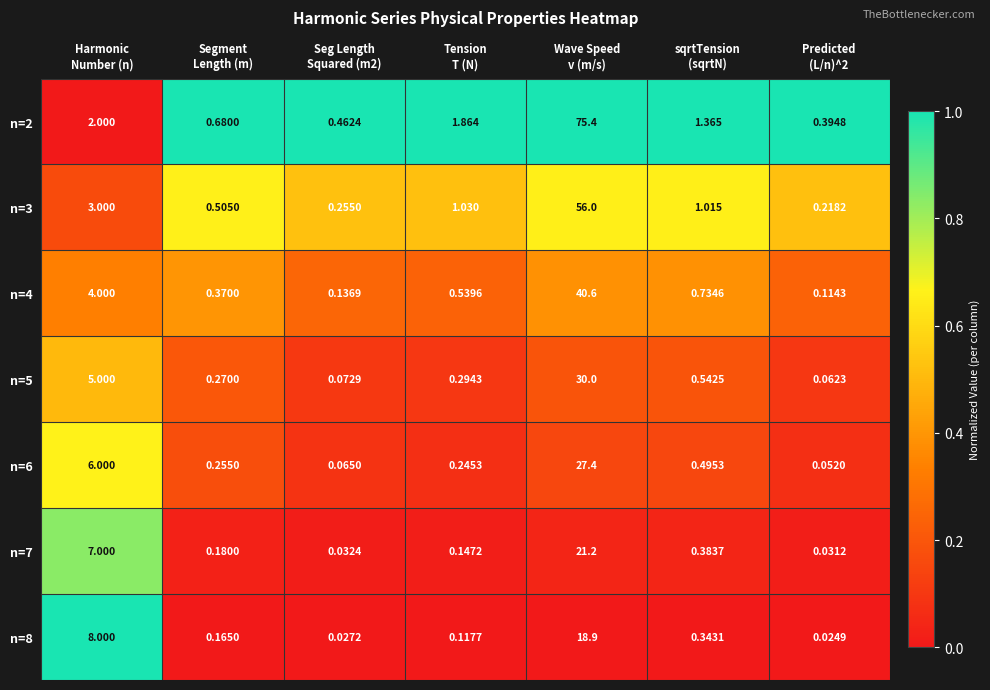

Between Segment
Length (m) and Predicted
(L/n)^2, which series saw the biggest shift?

n=3